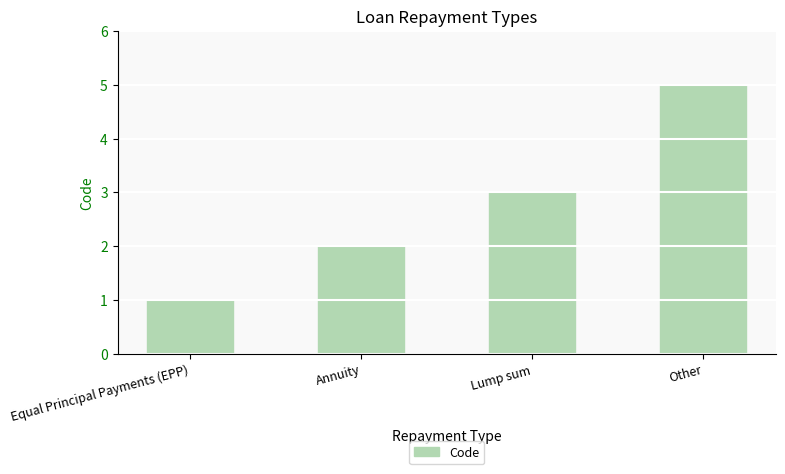

Where is the data nearest to the value 3?

Lump sum